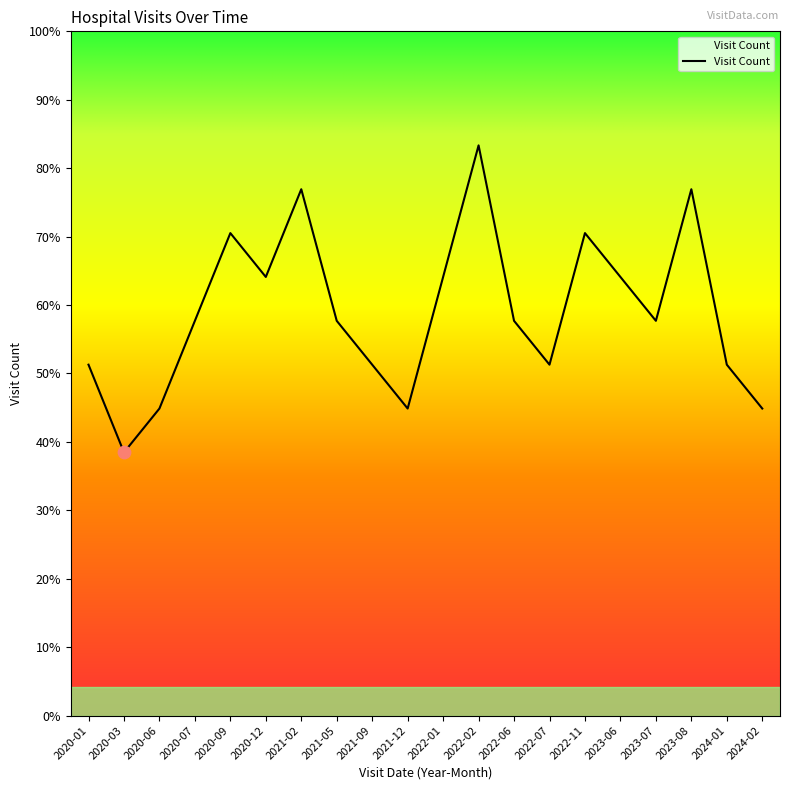

Approximately how many times larger is the value at 2020-06 compared to 2023-08?

0.6